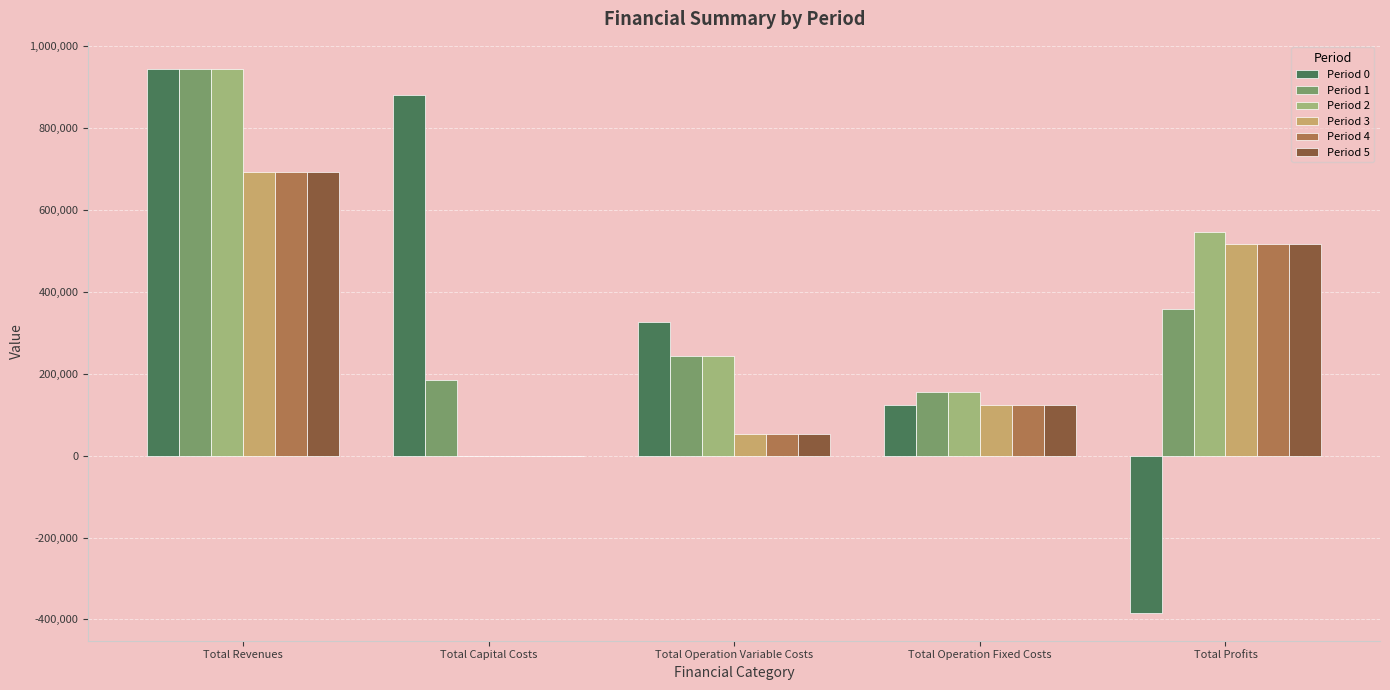

What is the greatest value displayed?

944532.8